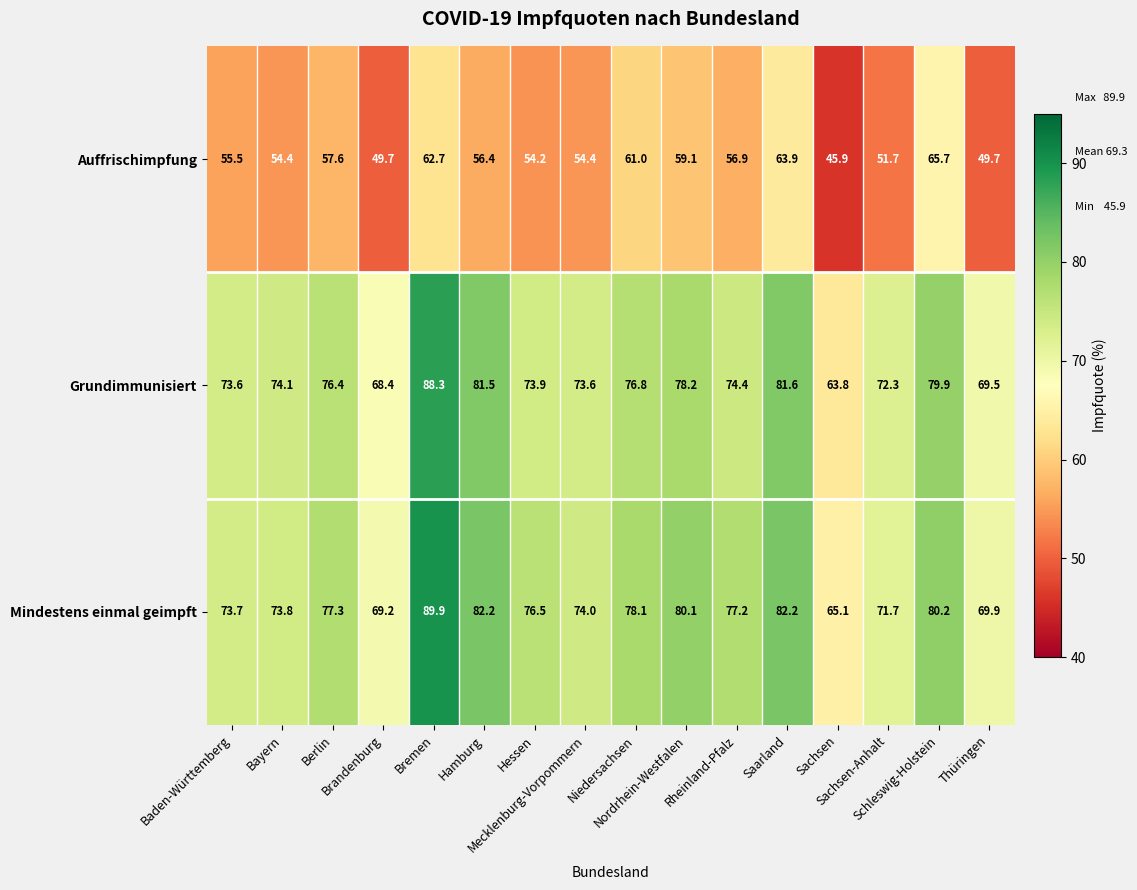

What is the maximum value shown in the chart?

89.9